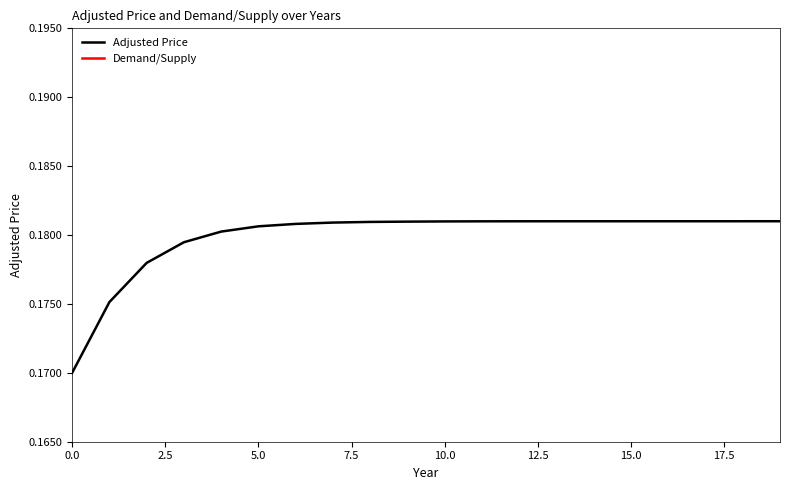

Reading left to right, what are all the values shown in this chart?

Adjusted Price: 0.2	0.2	0.2	0.2	0.2	0.2	0.2	0.2	0.2	0.2	0.2	0.2	0.2	0.2	0.2	0.2	0.2	0.2	0.2	0.2
Demand/Supply: 0.0	0.1	0.1	0.1	0.1	0.1	0.1	0.1	0.1	0.1	0.1	0.1	0.1	0.1	0.1	0.1	0.1	0.1	0.1	0.1